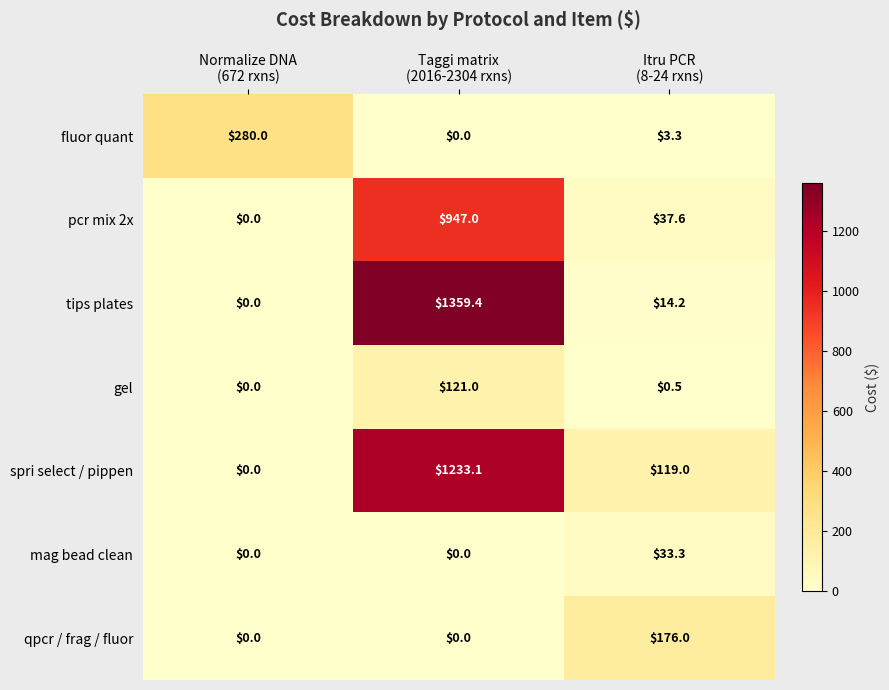

List the series in order of their peak value, lowest first.

mag bead clean, gel, qpcr / frag / fluor, fluor quant, pcr mix 2x, spri select / pippen, tips plates